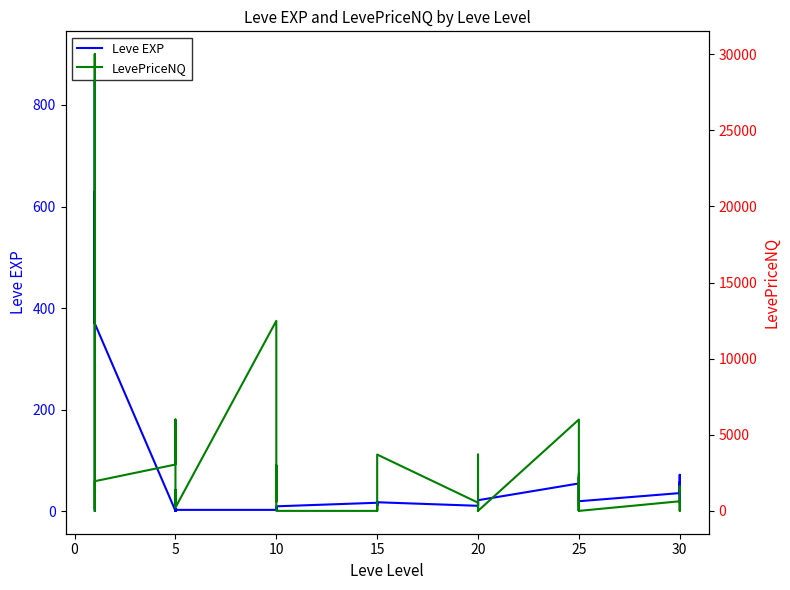

Does the chart display data point markers on the line(s)?

No